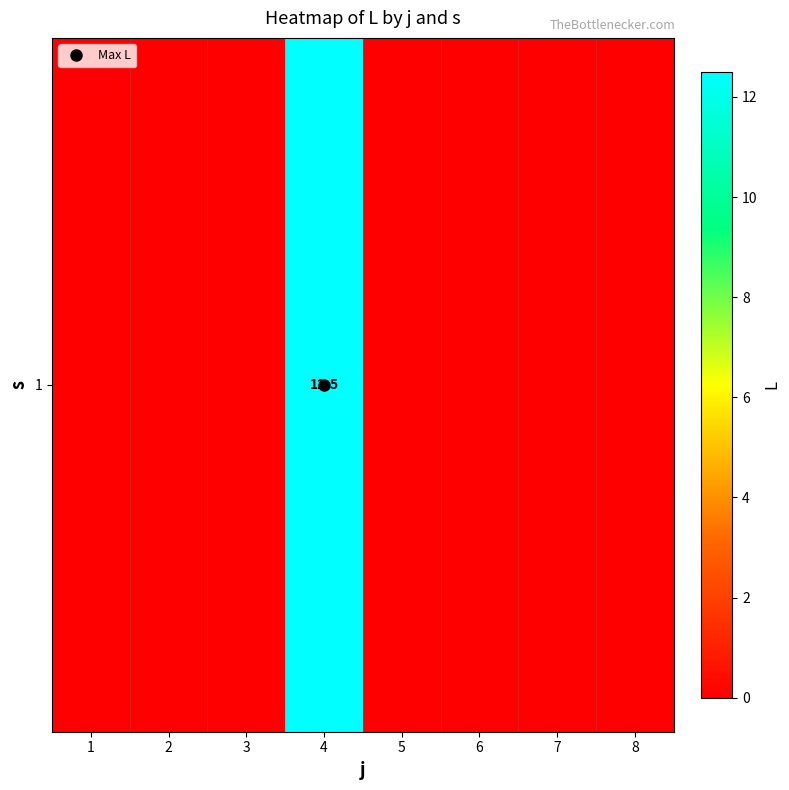

Reading left to right, list all the values displayed in this chart.

1=0.0	2=0.0	3=0.0	4=12.5	5=0.0	6=0.0	7=0.0	8=0.0